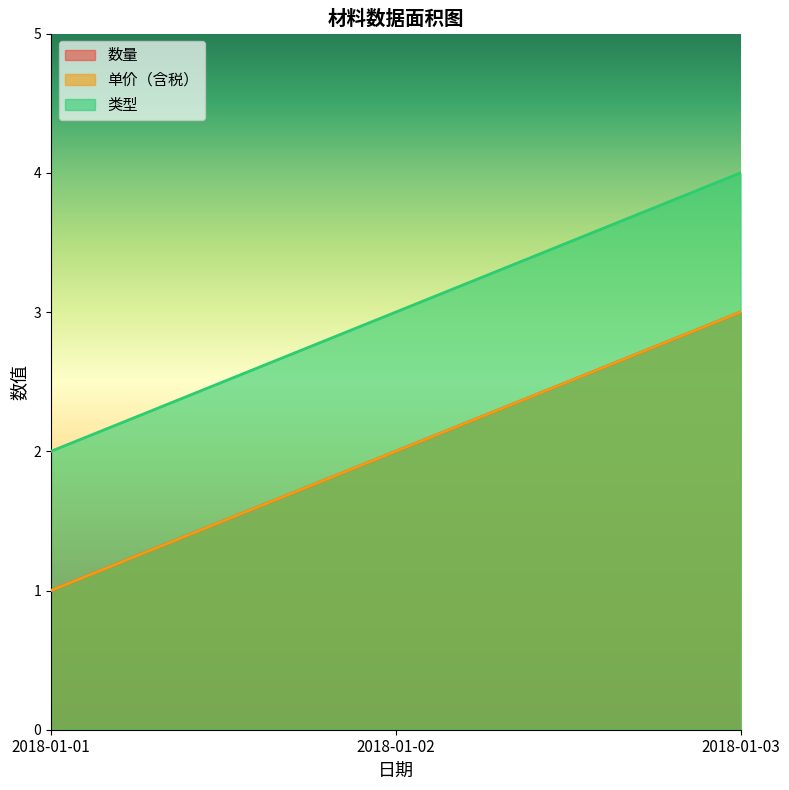

Reading left to right, transcribe all the data shown in this chart.

数量: 1	2	3
单价（含税）: 1	2	3
类型: 2	3	4